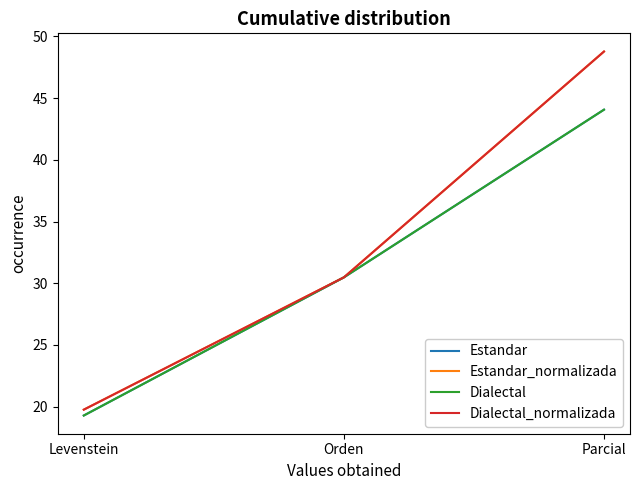

Which series has the largest total across all categories?

Estandar_normalizada